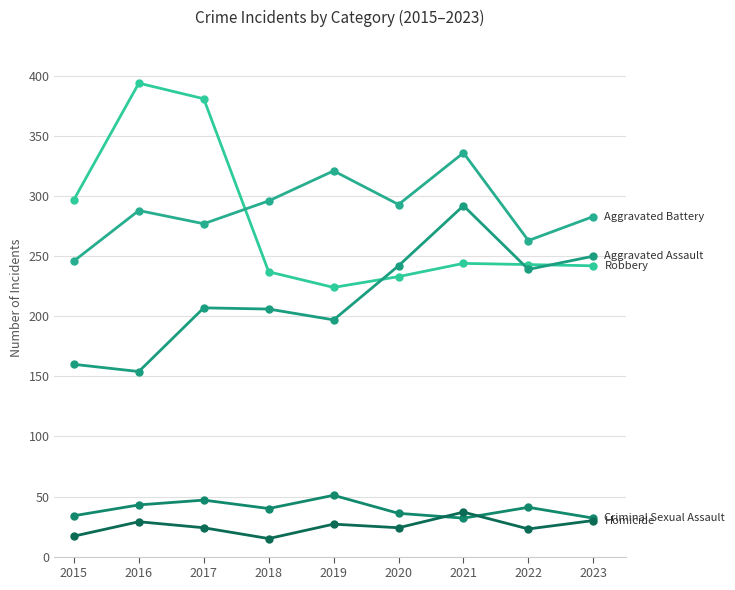

How many distinct data groups are displayed?

5